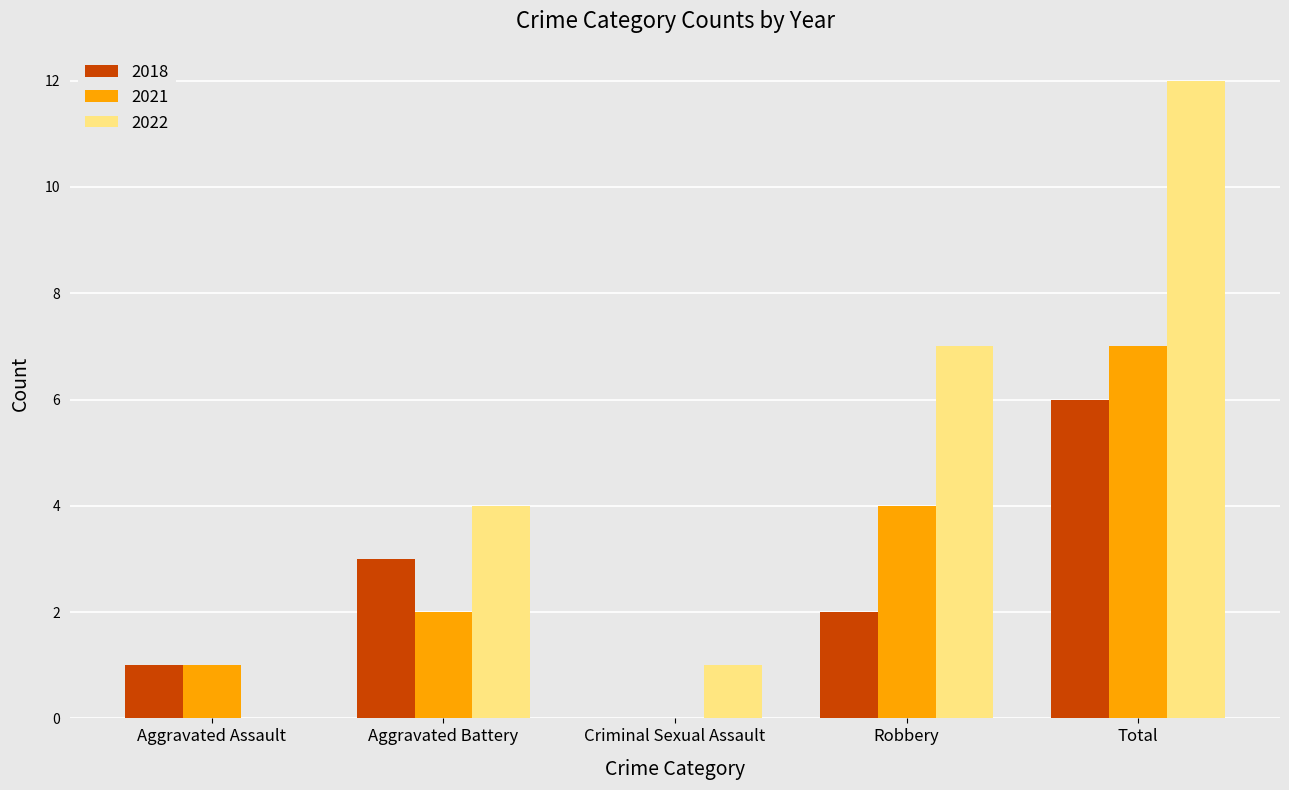

How many groups of bars are there?

5